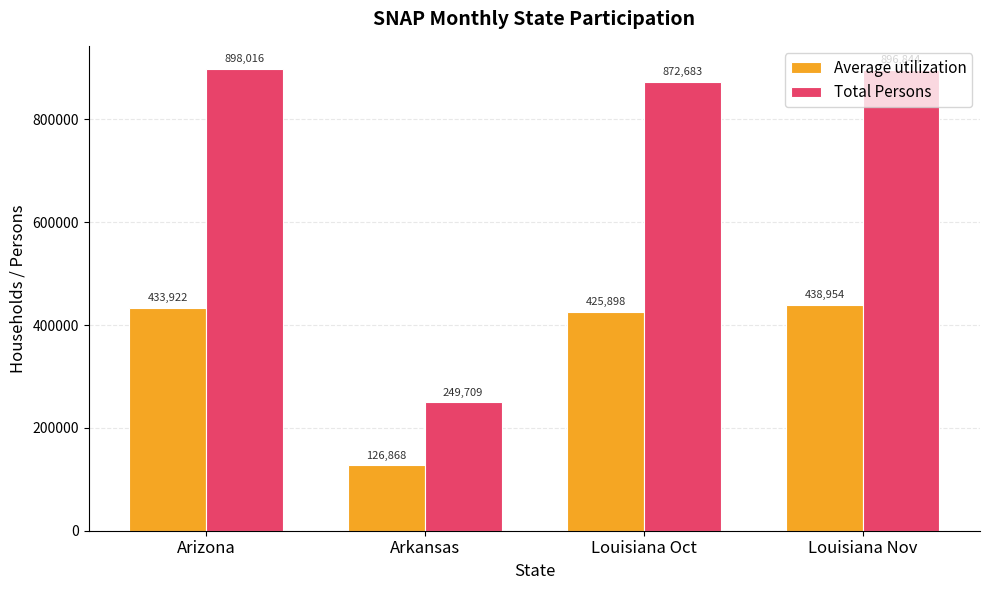

Which series has the widest spread of values?

Total Persons